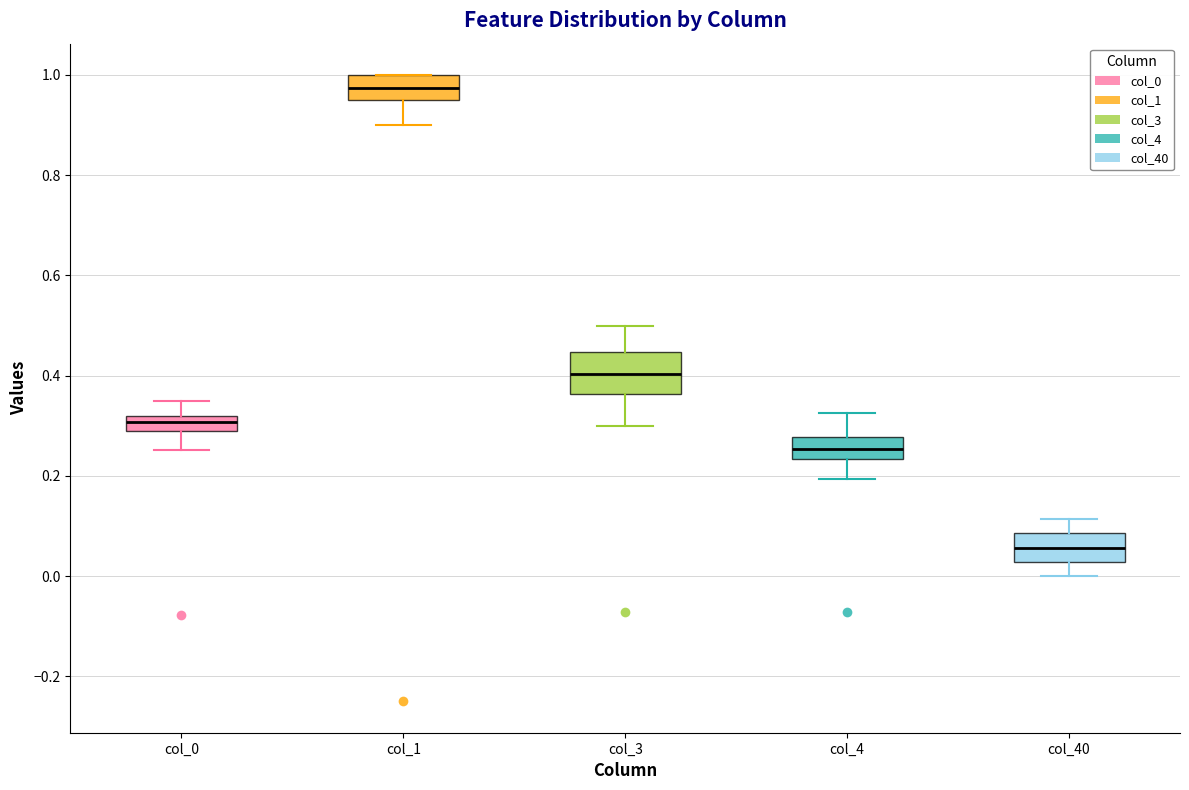

Which box has the lowest median line?

col_40